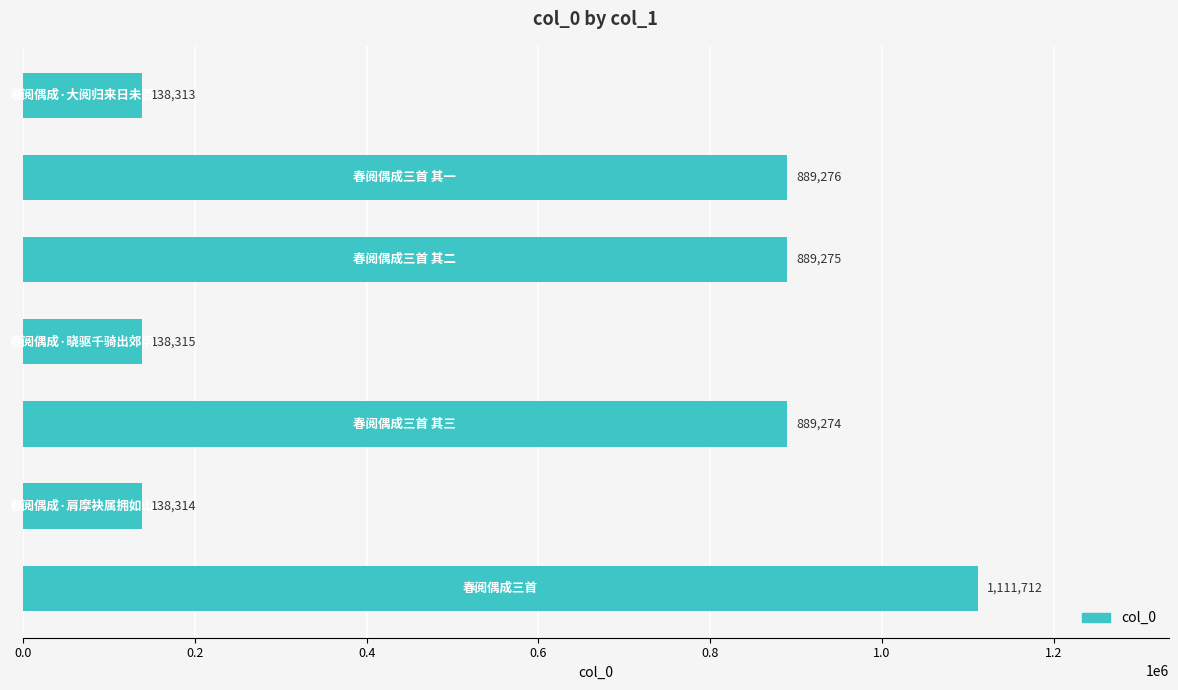

What is the smallest value displayed?

138313